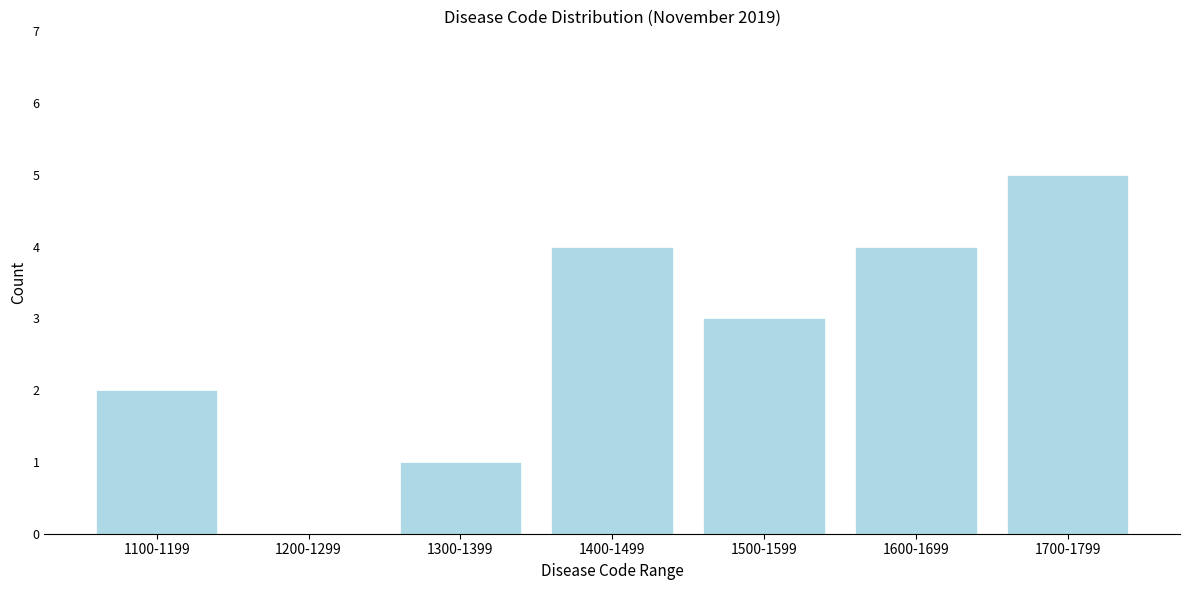

Reading right to left, list all the values displayed in this chart.

1700-1799=5	1600-1699=4	1500-1599=3	1400-1499=4	1300-1399=1	1200-1299=0	1100-1199=2